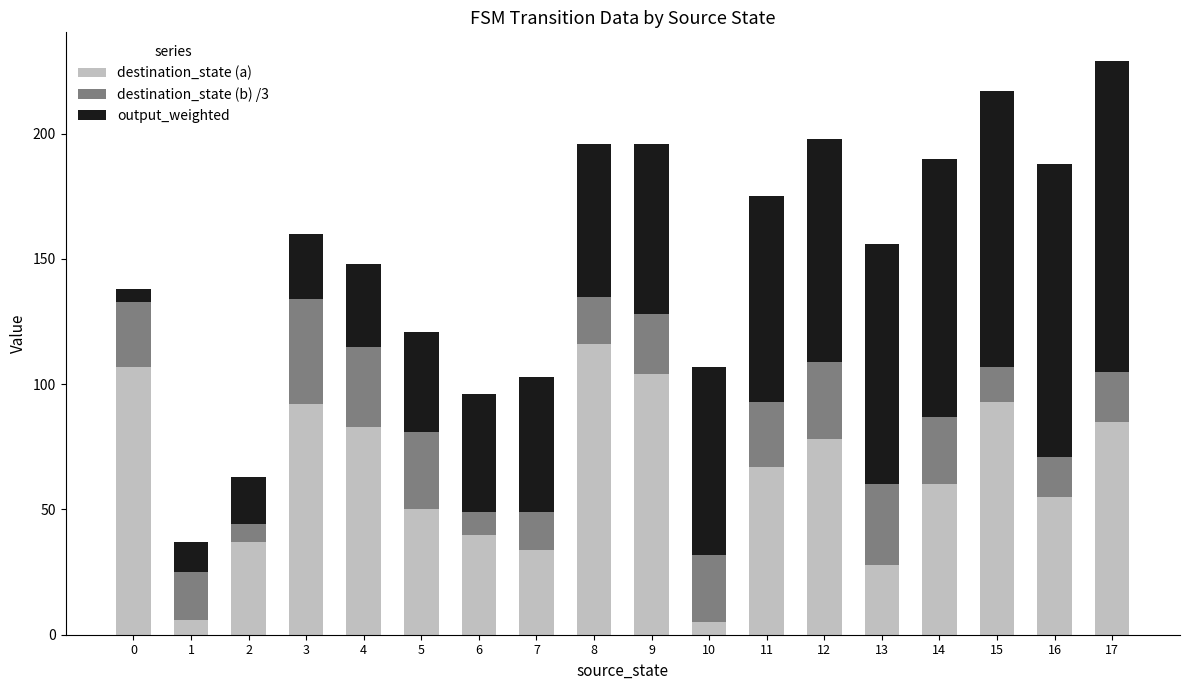

Where is destination_state (a) nearest to the value 60?

14